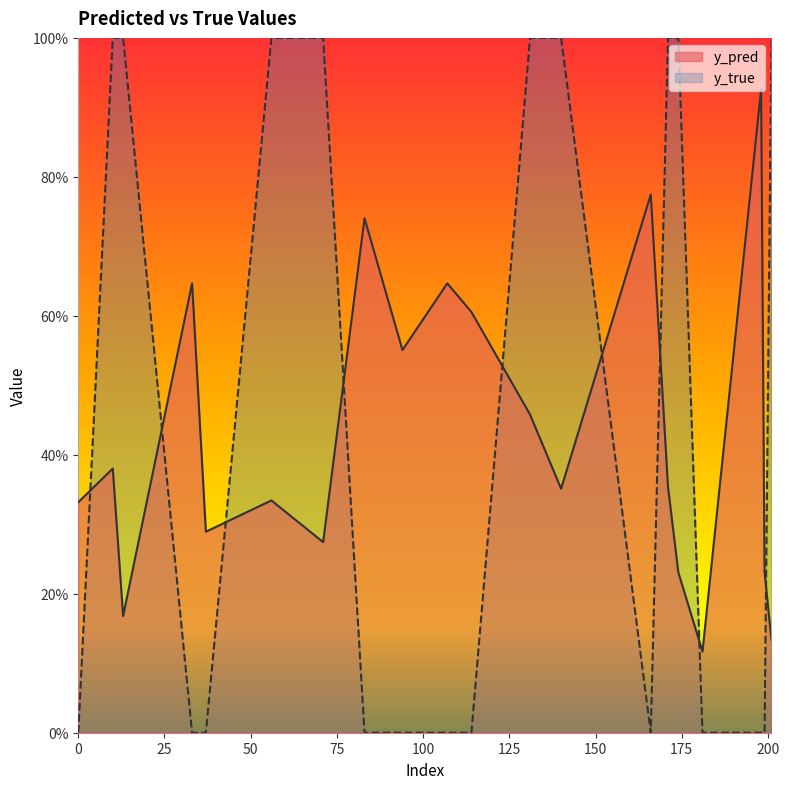

True or false: y_pred has a value of 0.4 at 174.

False